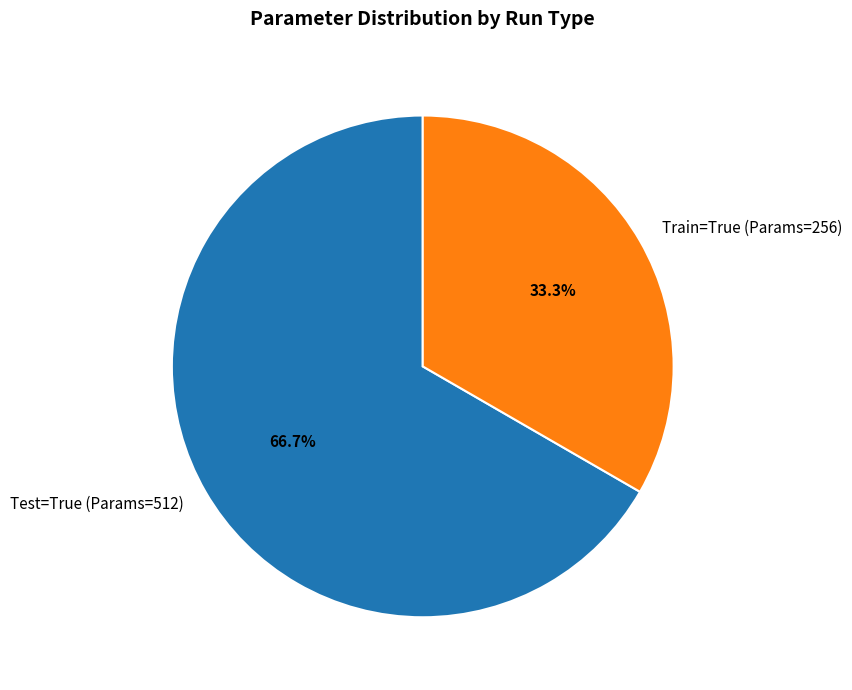

To the nearest percent, what percentage of the pie is Train=True (Params=256)?

33%